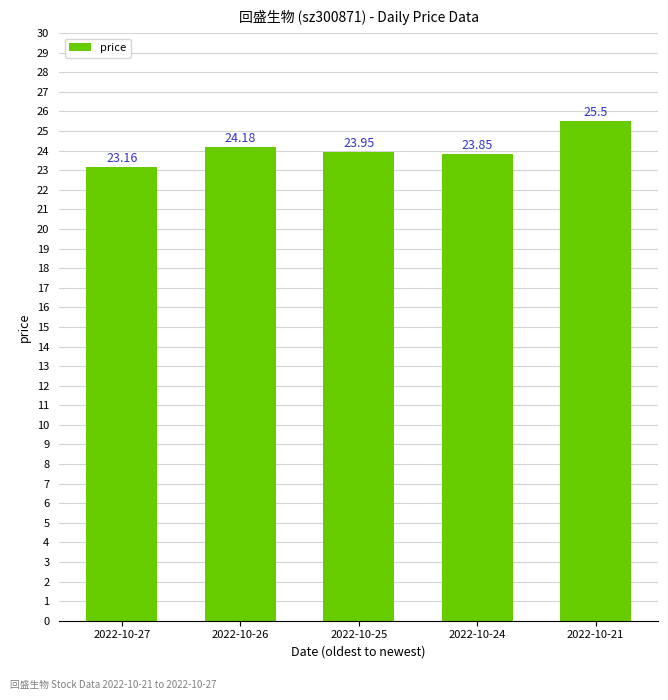

At which category does the chart reach its peak across all series?

2022-10-21